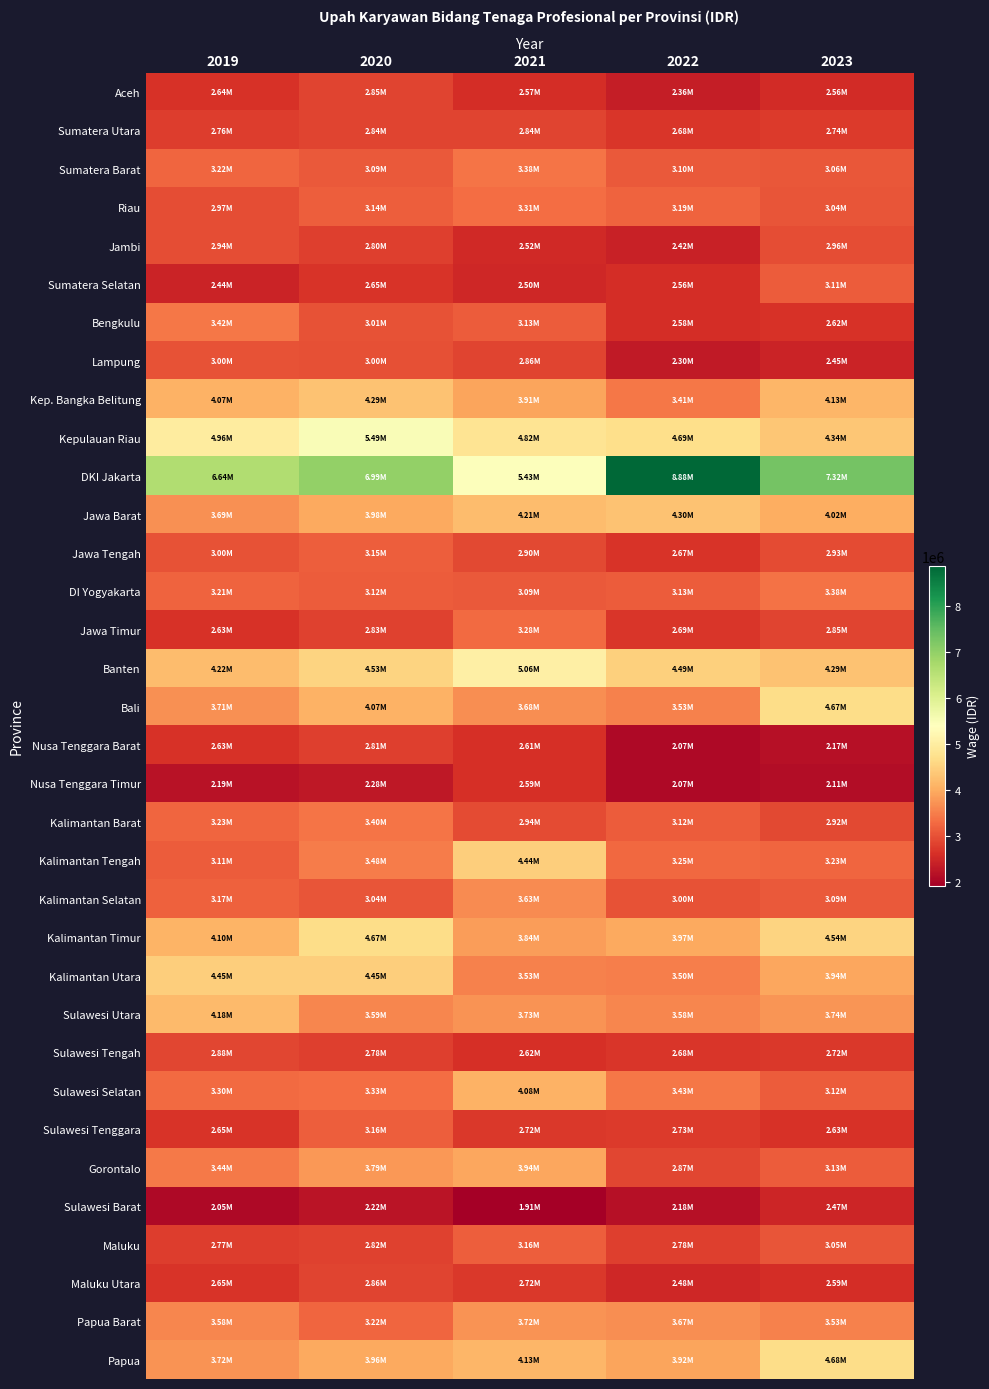

Between 2020 and 2021, which is larger?

2020